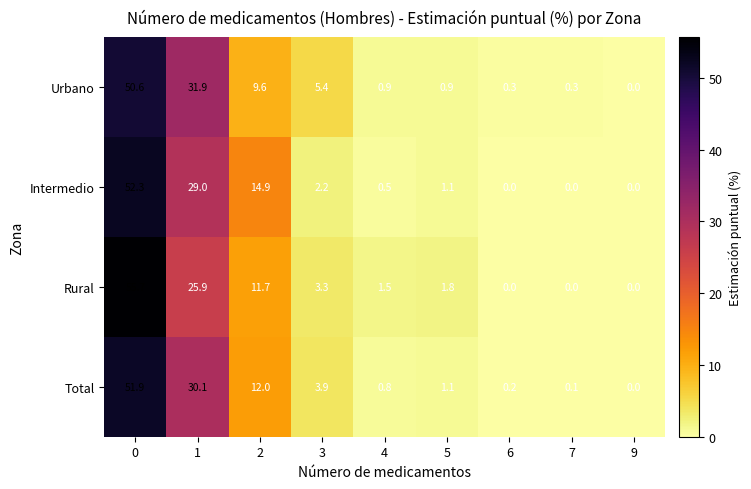

What is the total value across all series at 4?

3.7